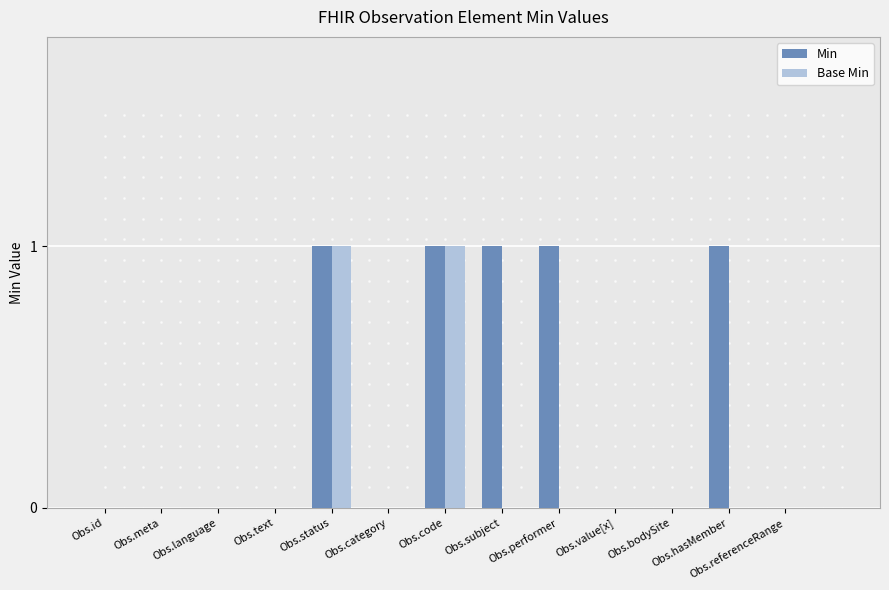

What are all the series names shown in the legend?

Min, Base Min